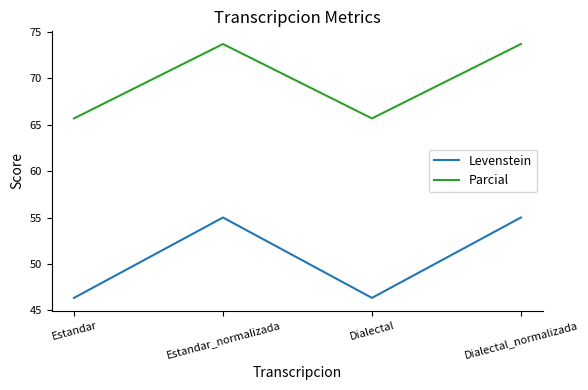

How many distinct data groups are displayed?

2